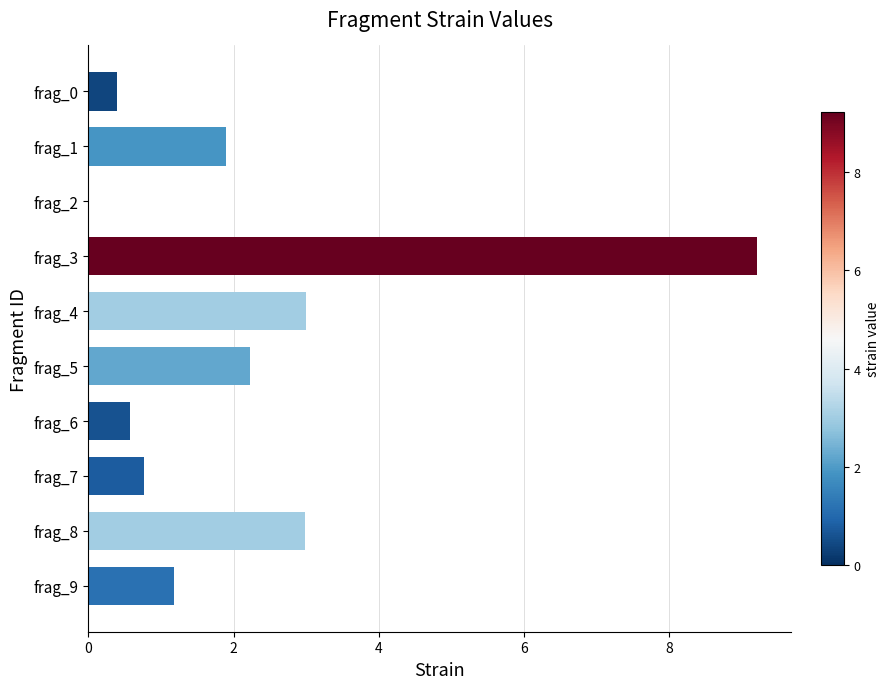

How many values are above zero?

9